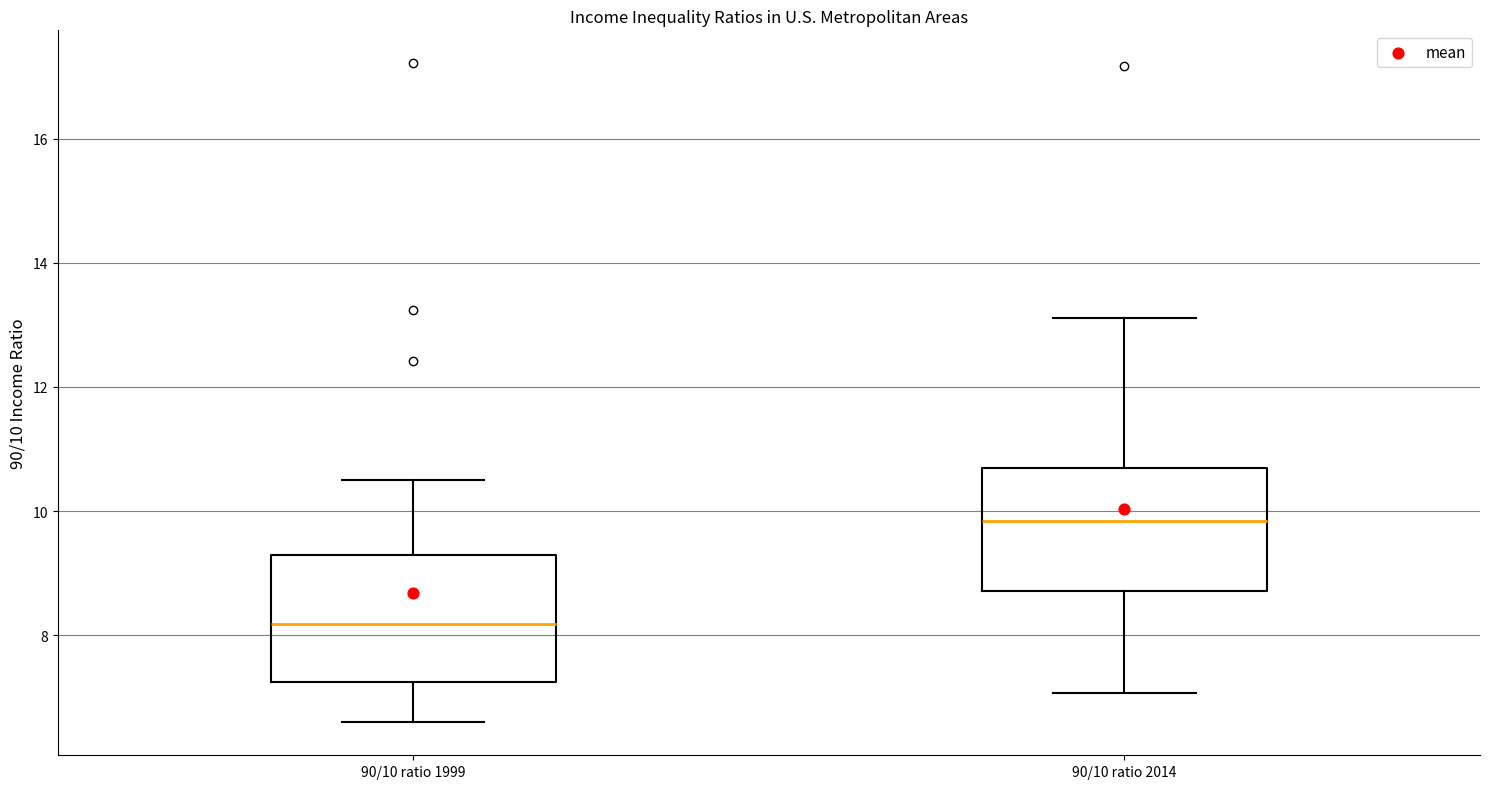

Where is the lower edge of the box for 90/10 ratio 2014 on the y-axis? The values are not printed on the chart, so give them approximately, as read against the axis.

8.8